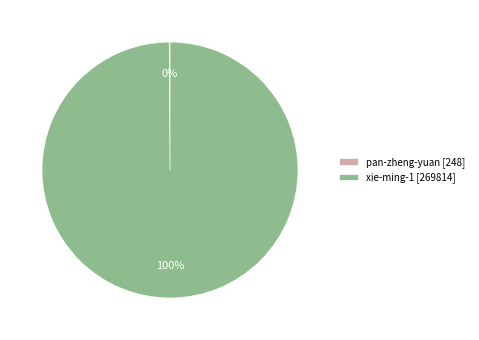

True or false: xie-ming-1 [269814] accounts for 100% of the total.

True